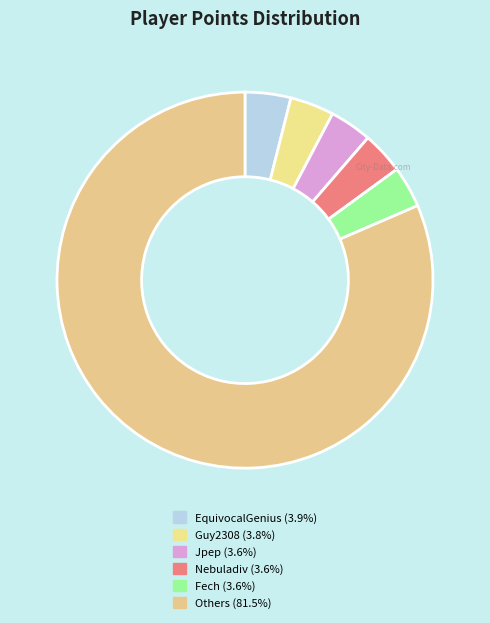

Count the number of slices in the pie.

6